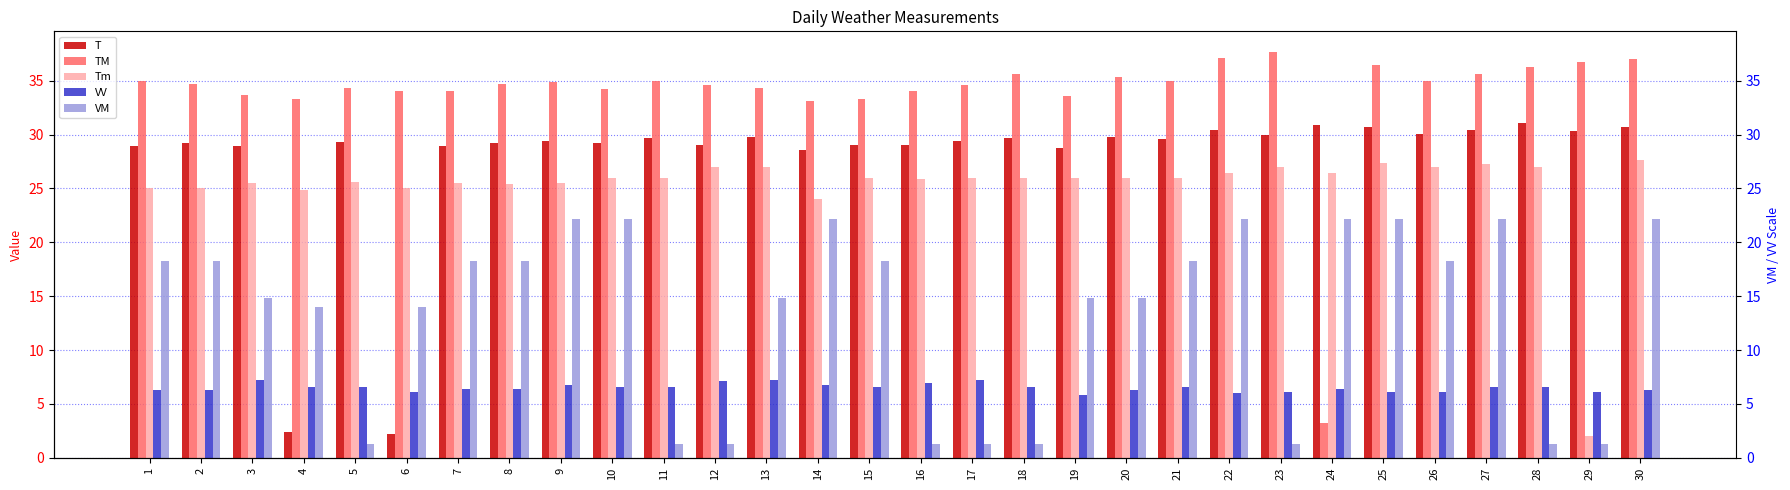

Where is VM nearest to the value 11?

4